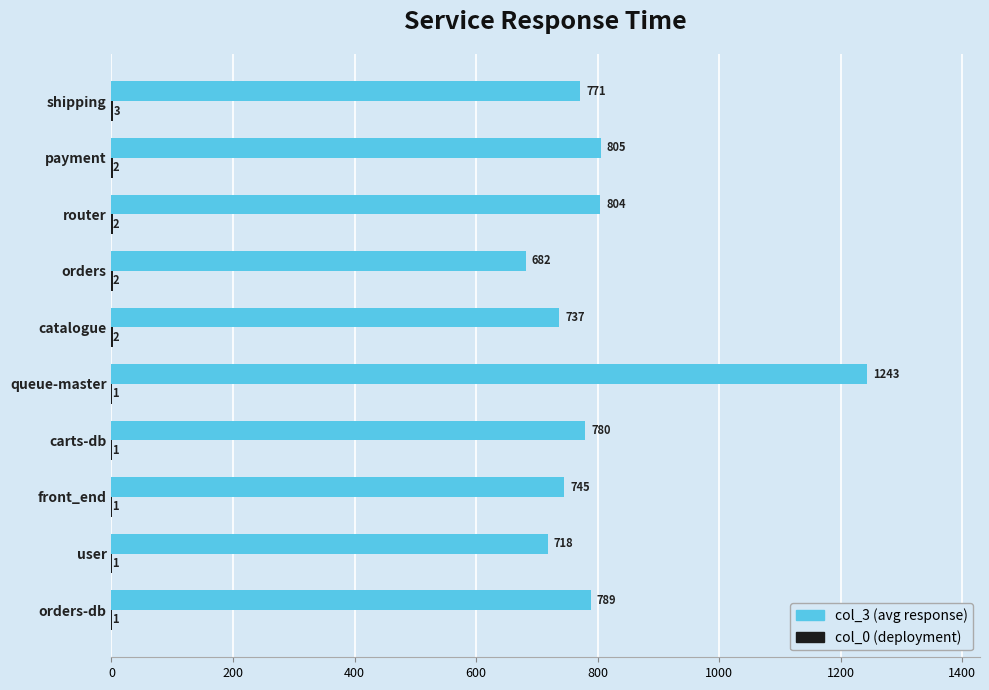

Between user and orders, which series saw the biggest shift?

col_3 (avg response)